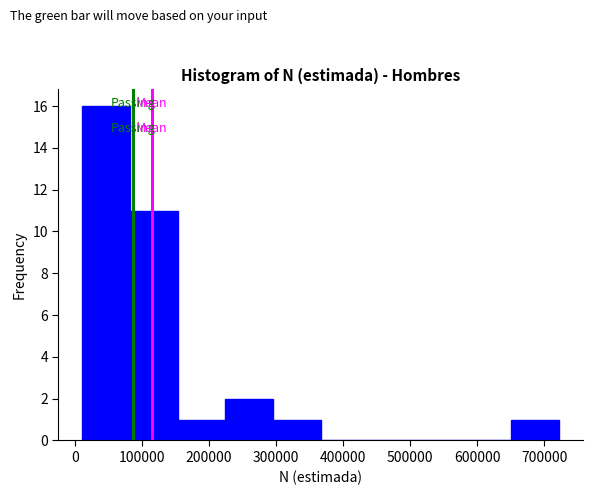

Over which range of the x-axis is the bar tallest?

10000 to 80000